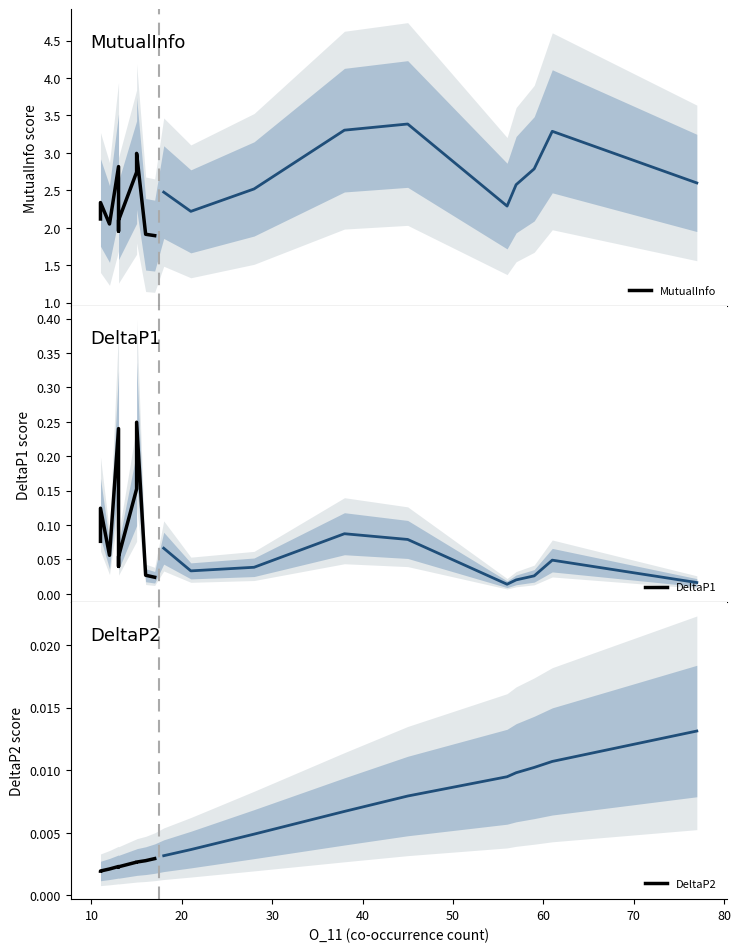

What is the value of the MutualInfo point at the 6th from the left?

2.1